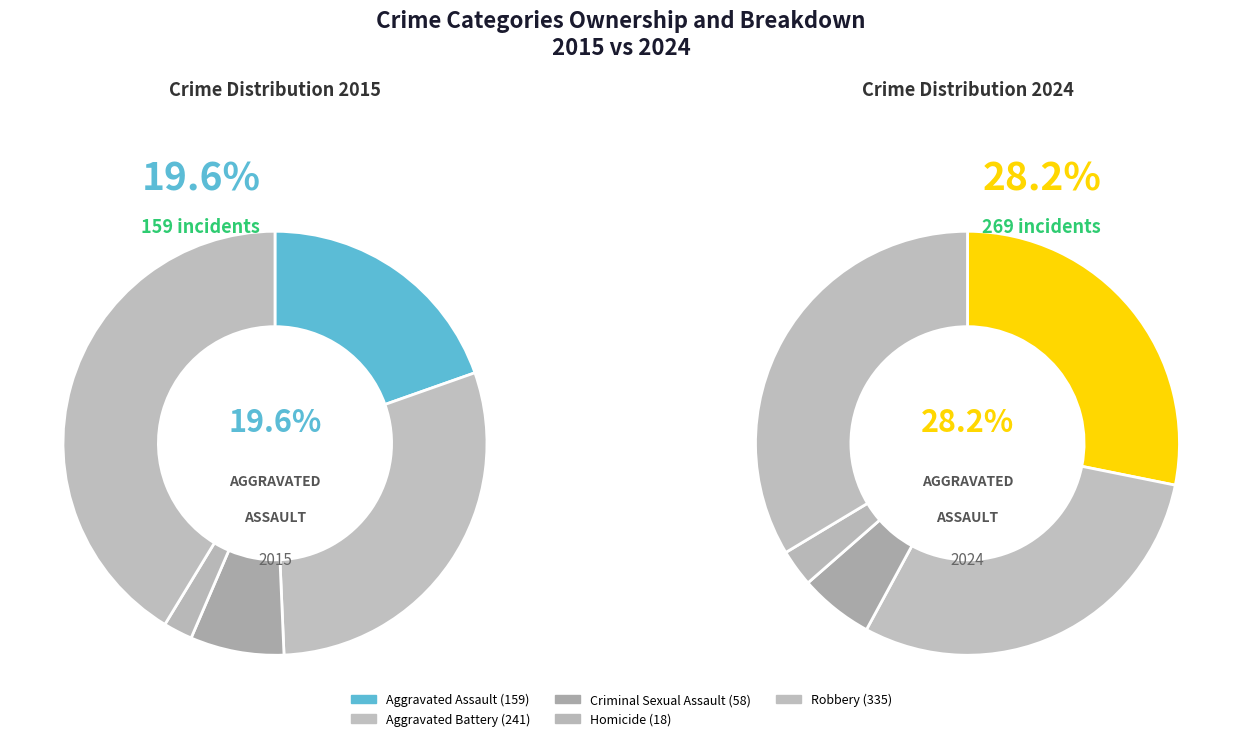

To the nearest percent, what is the combined percentage of Homicide and Aggravated Battery?

32%